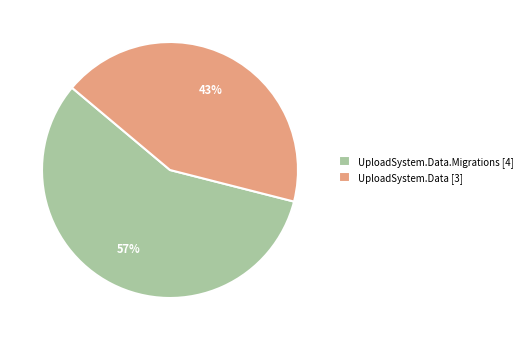

What is the ratio of the value at UploadSystem.Data.Migrations [4] to the value at UploadSystem.Data [3]?

1.3